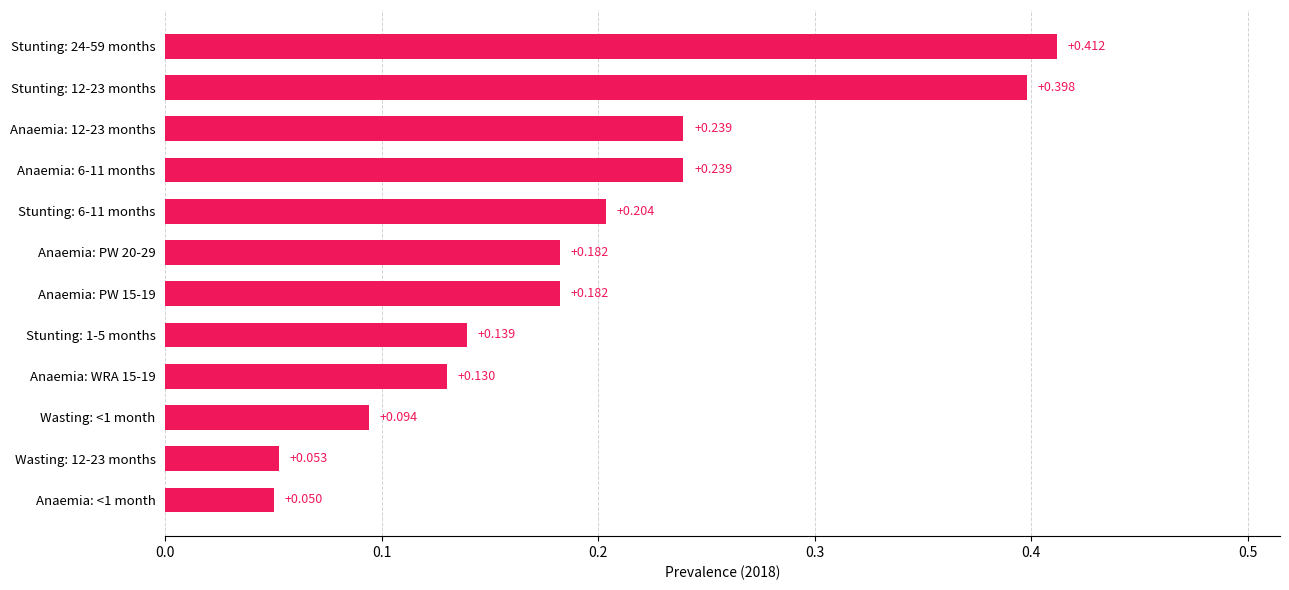

Are the bars grouped side by side (vs. stacked)?

No